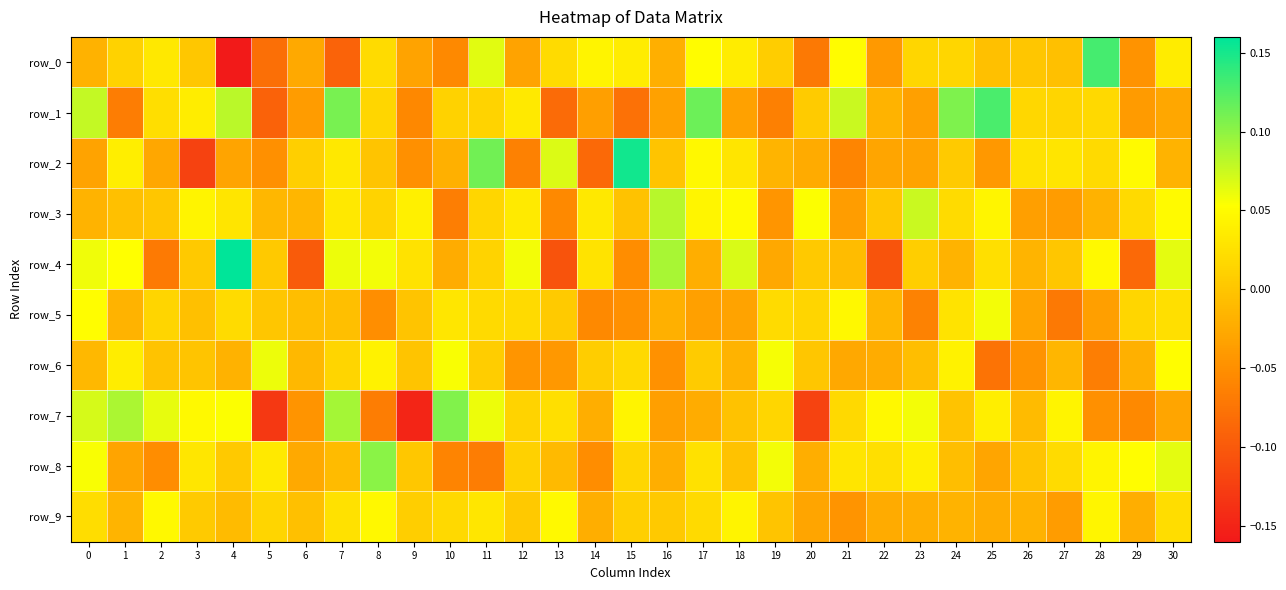

Is it true that row_7 equals 0.1 at 23?

True